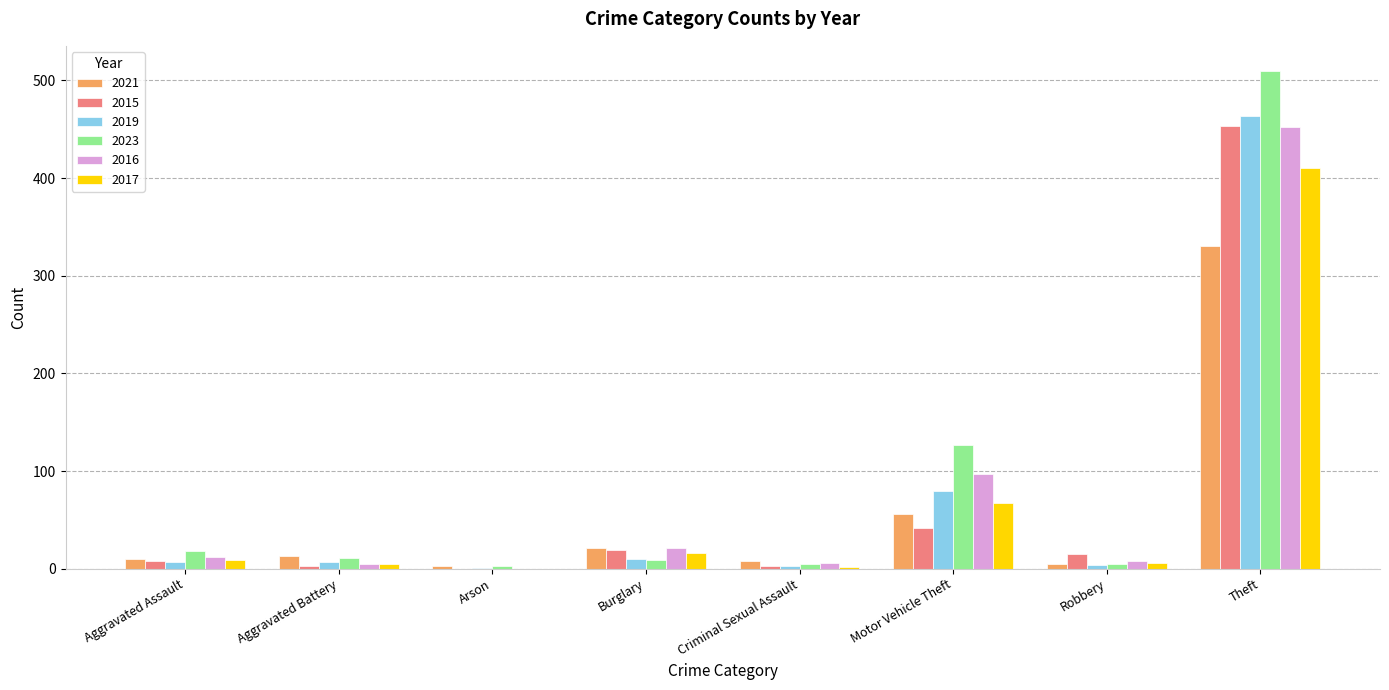

The 2019 series shows 33 at Motor Vehicle Theft. True or false?

False